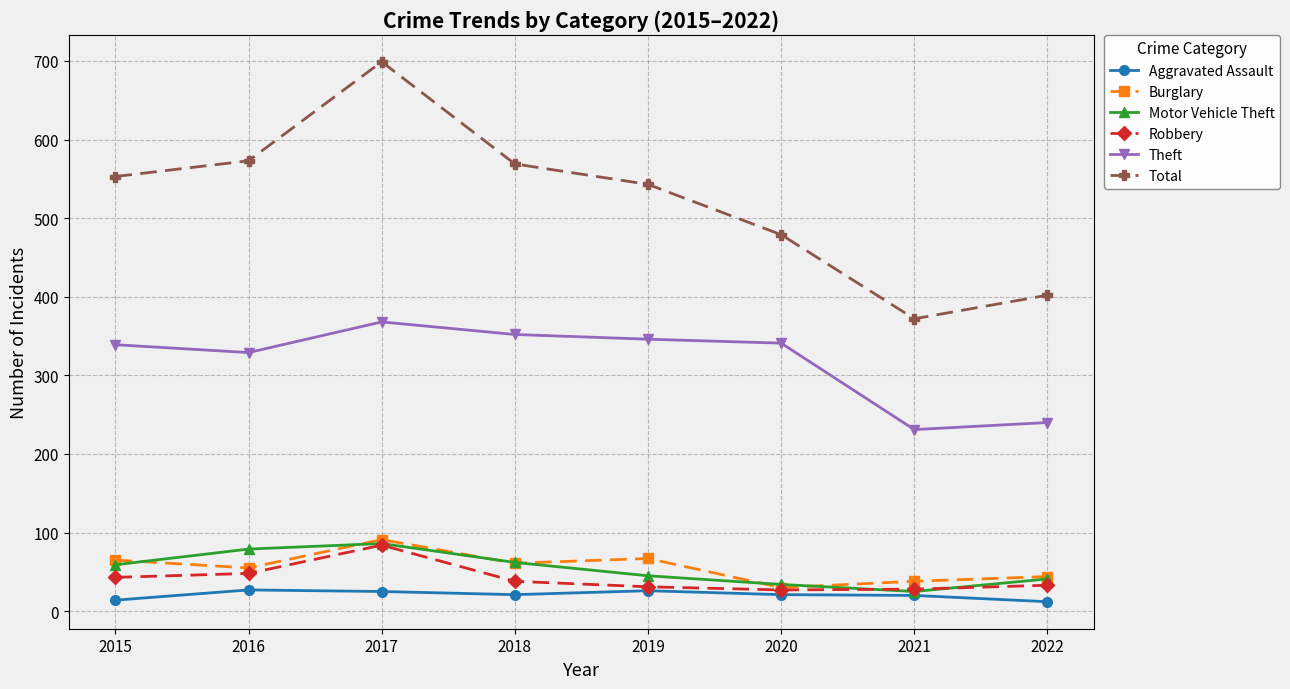

True or false: Theft and Aggravated Assault intersect in this chart.

False